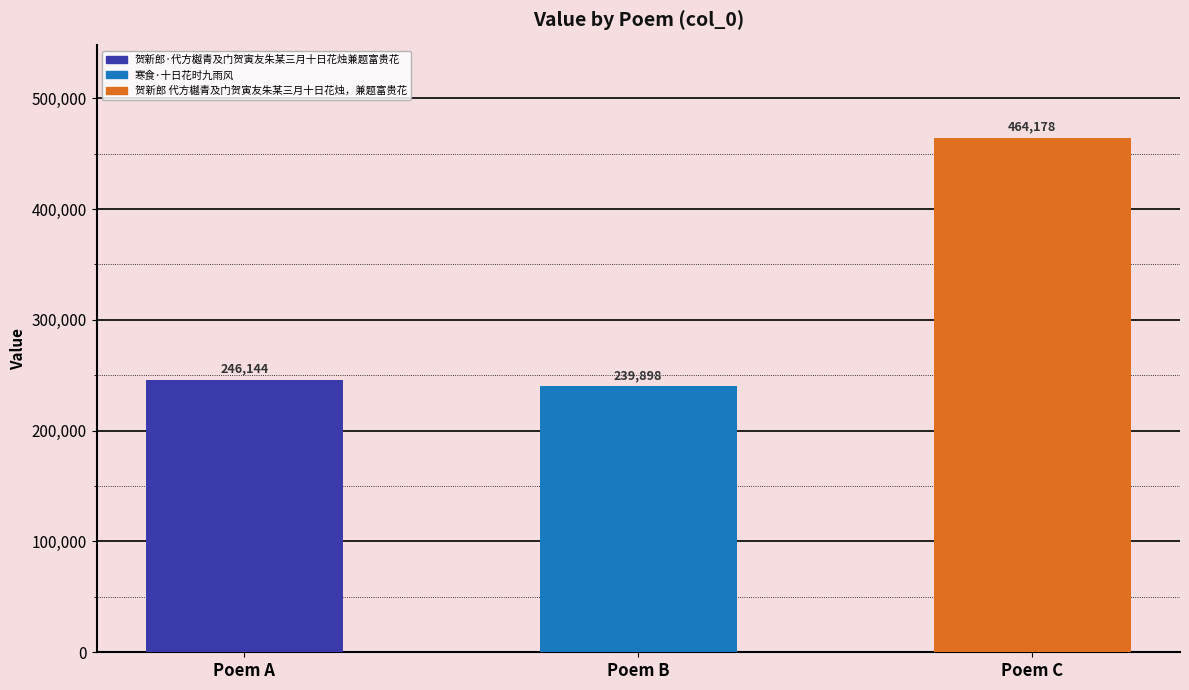

What is the sum of all values?

950220